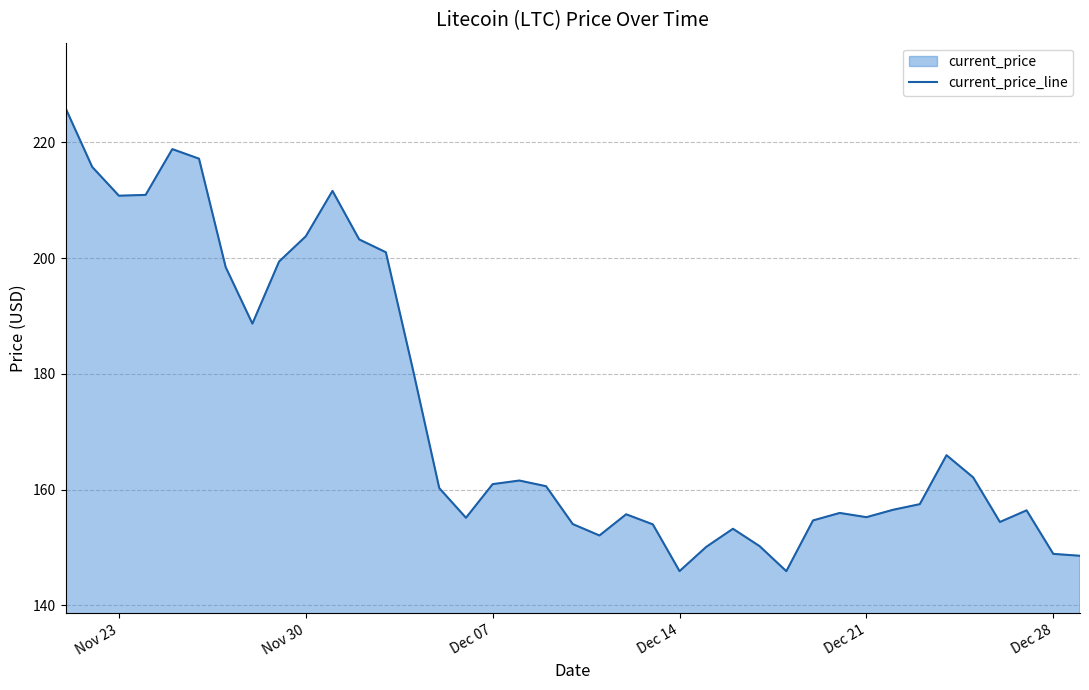

How many distinct data groups are displayed?

1